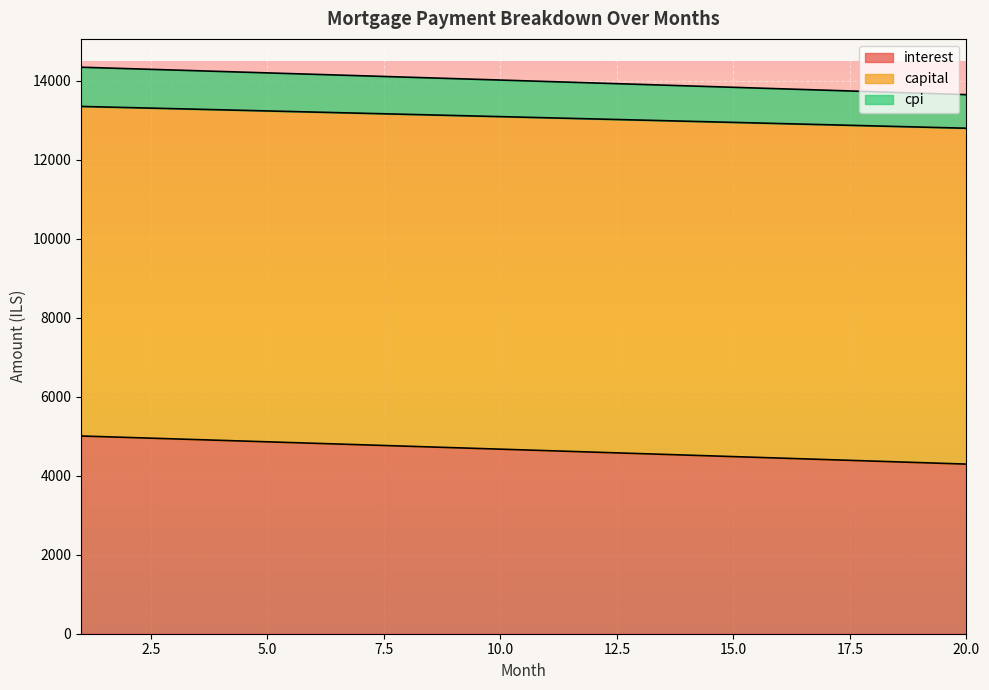

How many lines are shown in the chart?

3